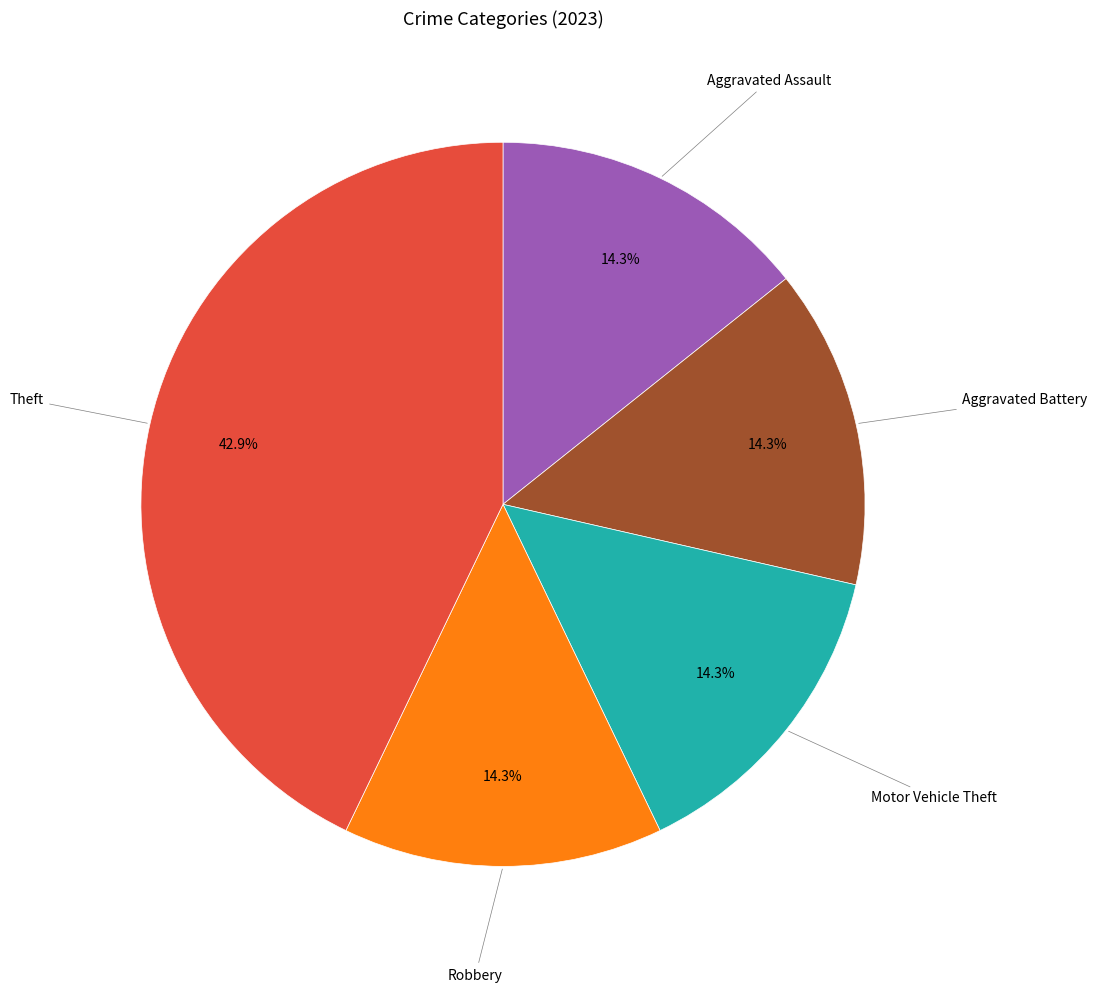

How many segments does this pie chart have?

5